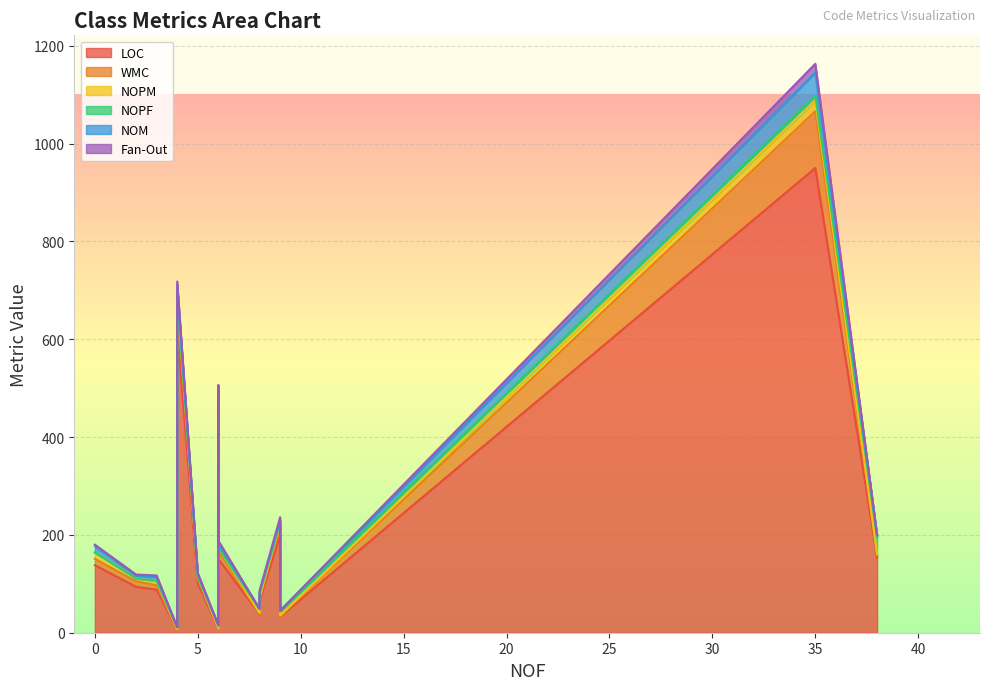

Which series changed the most between ErrorType and DepthListener?

LOC